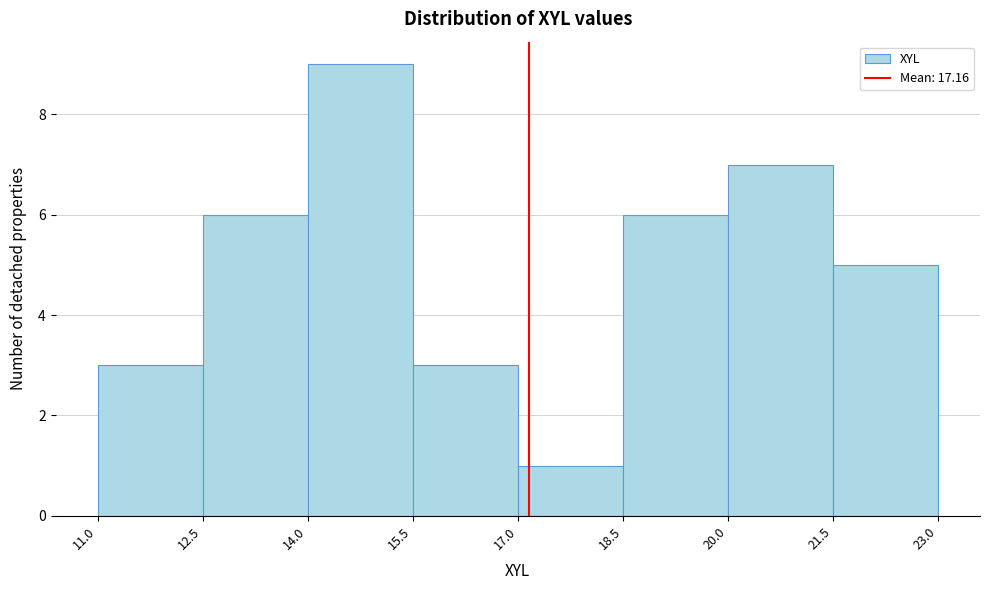

Reading left to right, transcribe this chart: for each bar, give the range it covers on the x-axis and its height. The values are not printed on the chart, so give them approximately, as read against the axis.

11.0 to 12.5: 3
12.5 to 14.0: 6
14.0 to 15.5: 9
15.5 to 17.0: 3
17.0 to 18.5: 1
18.5 to 20.0: 6
20.0 to 21.5: 7
21.5 to 23.0: 5